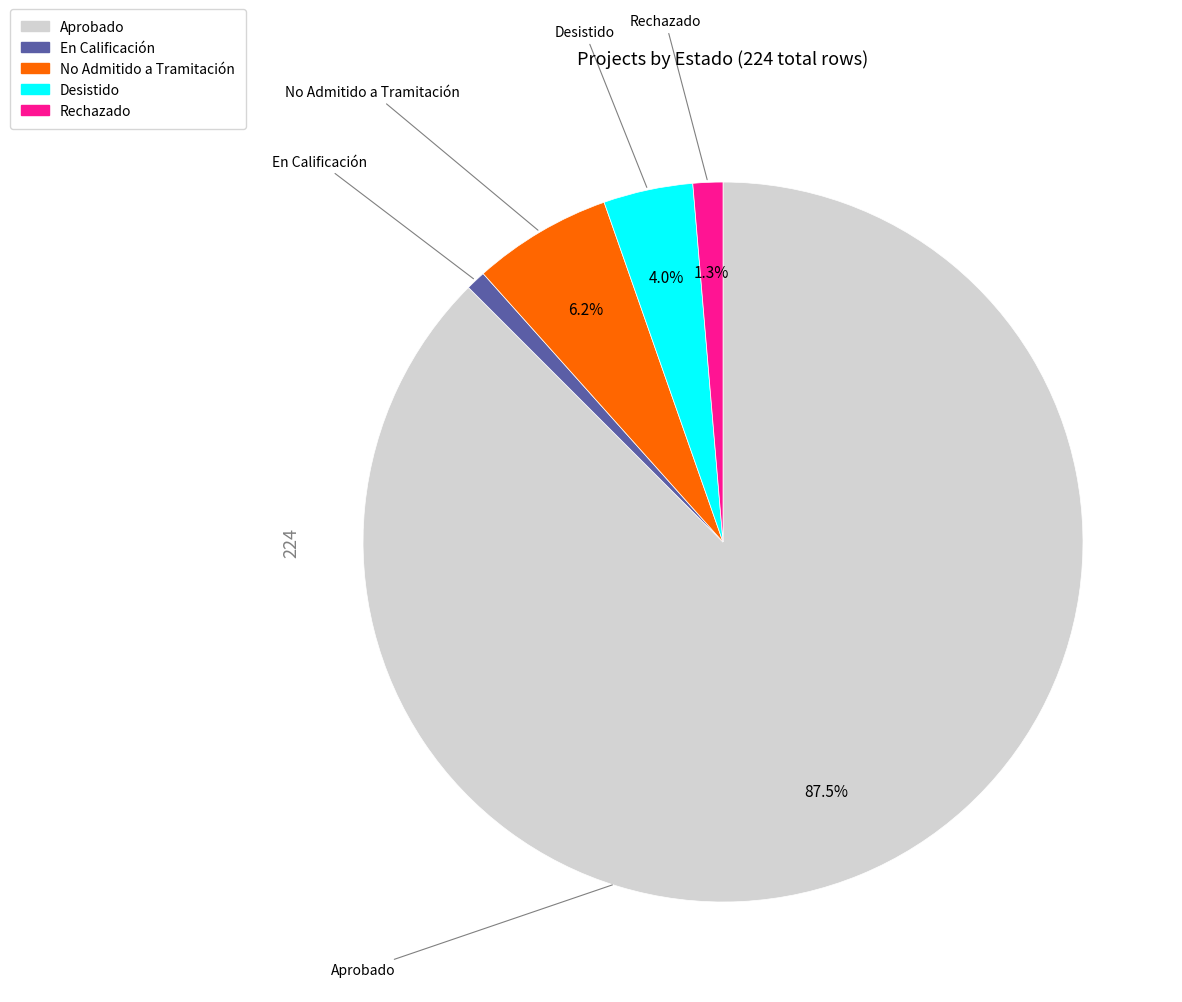

How many slices are in this pie chart?

5